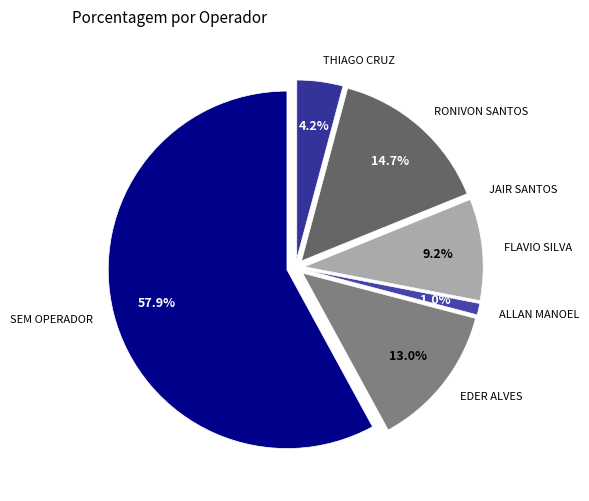

How much of the chart is everything except THIAGO CRUZ?

95.8%